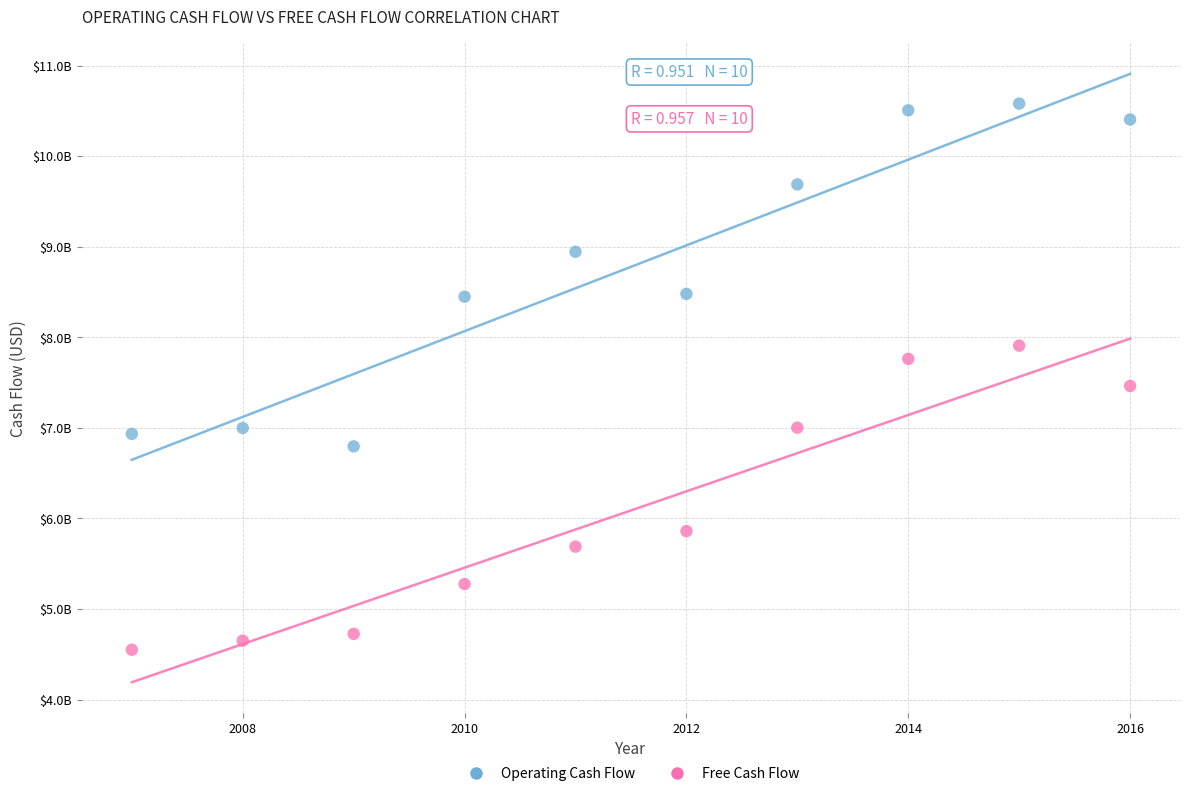

Which series has the largest Y range (max minus min)?

Operating Cash Flow